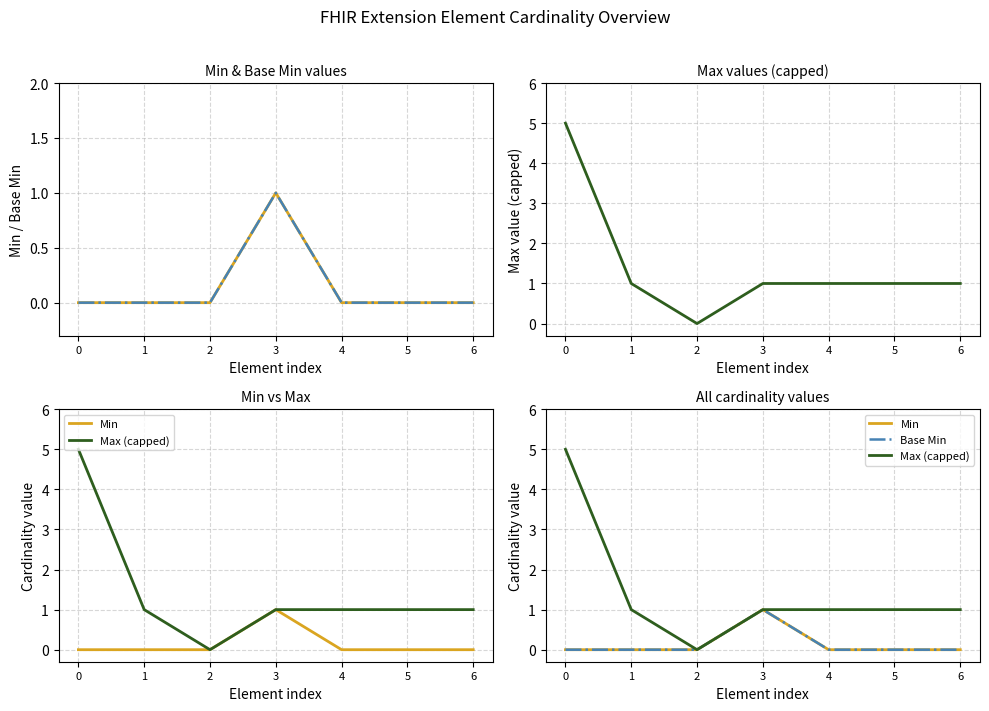

Is this an area chart (filled region under the line)?

No